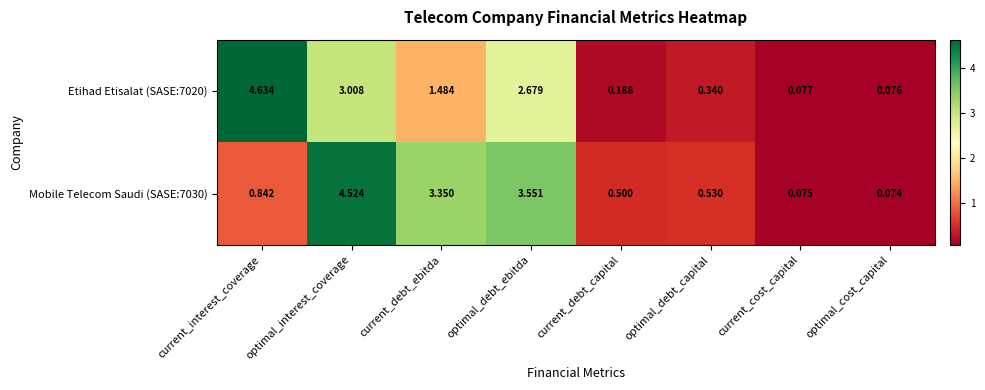

At which label is Etihad Etisalat (SASE:7020) closest to 2?

current_debt_ebitda